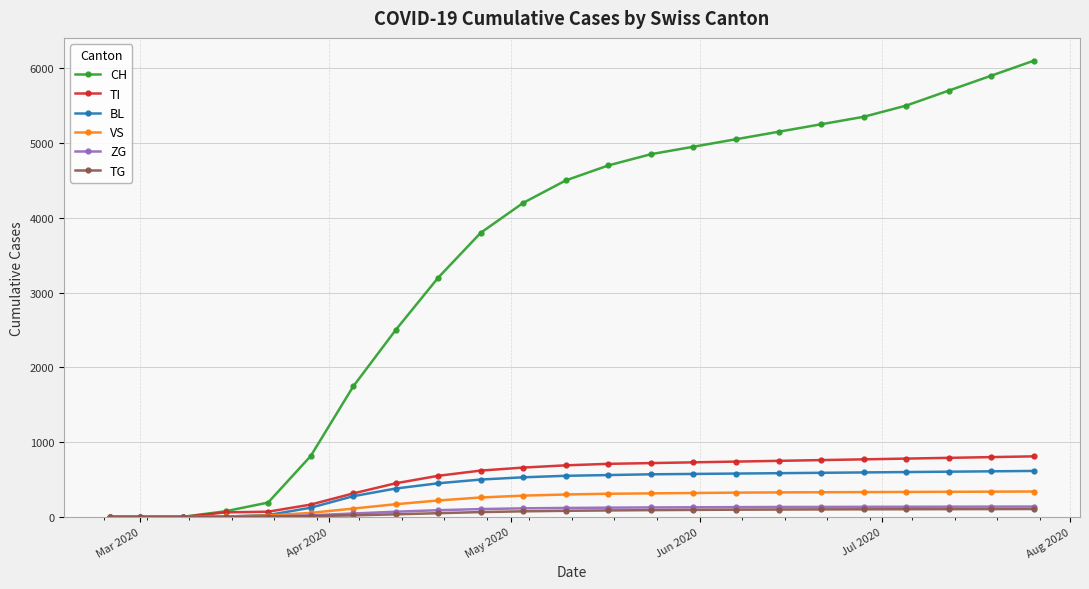

Which series has the largest total across all categories?

CH